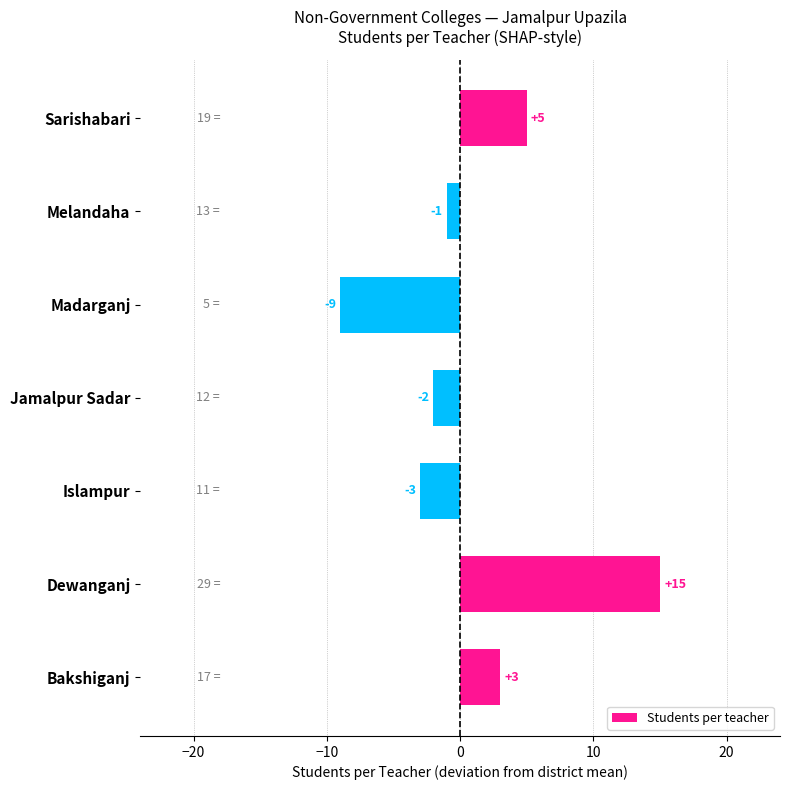

How many bars are there in total?

7